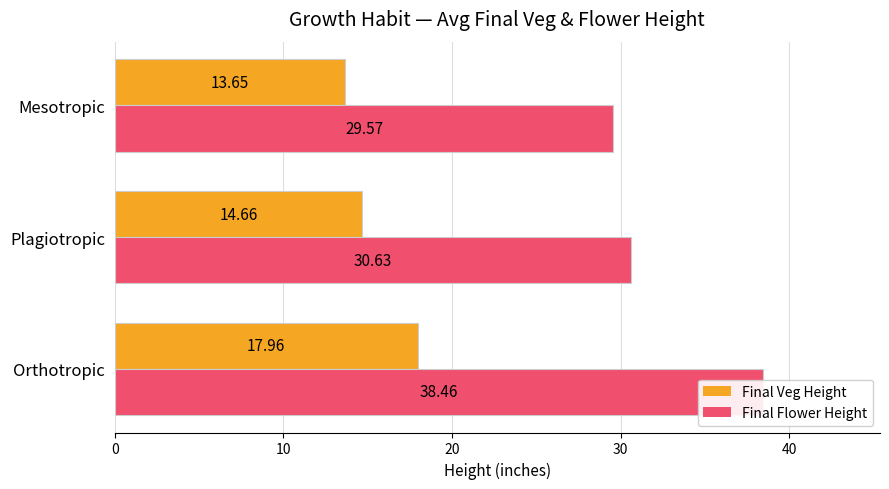

What is the lowest value of the Final Veg Height series?

13.7